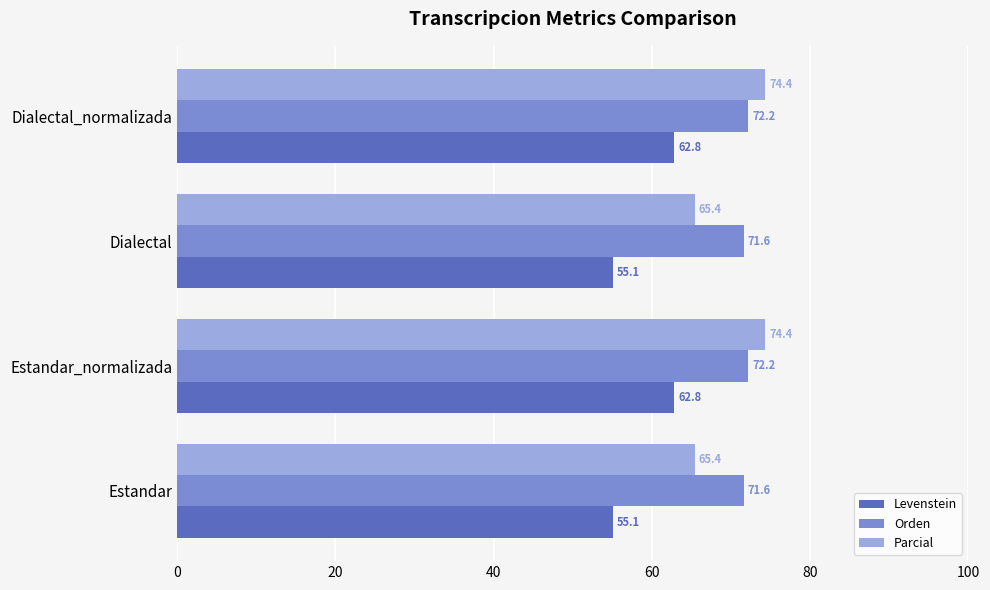

The Levenstein series shows 55.1 at Dialectal. True or false?

True